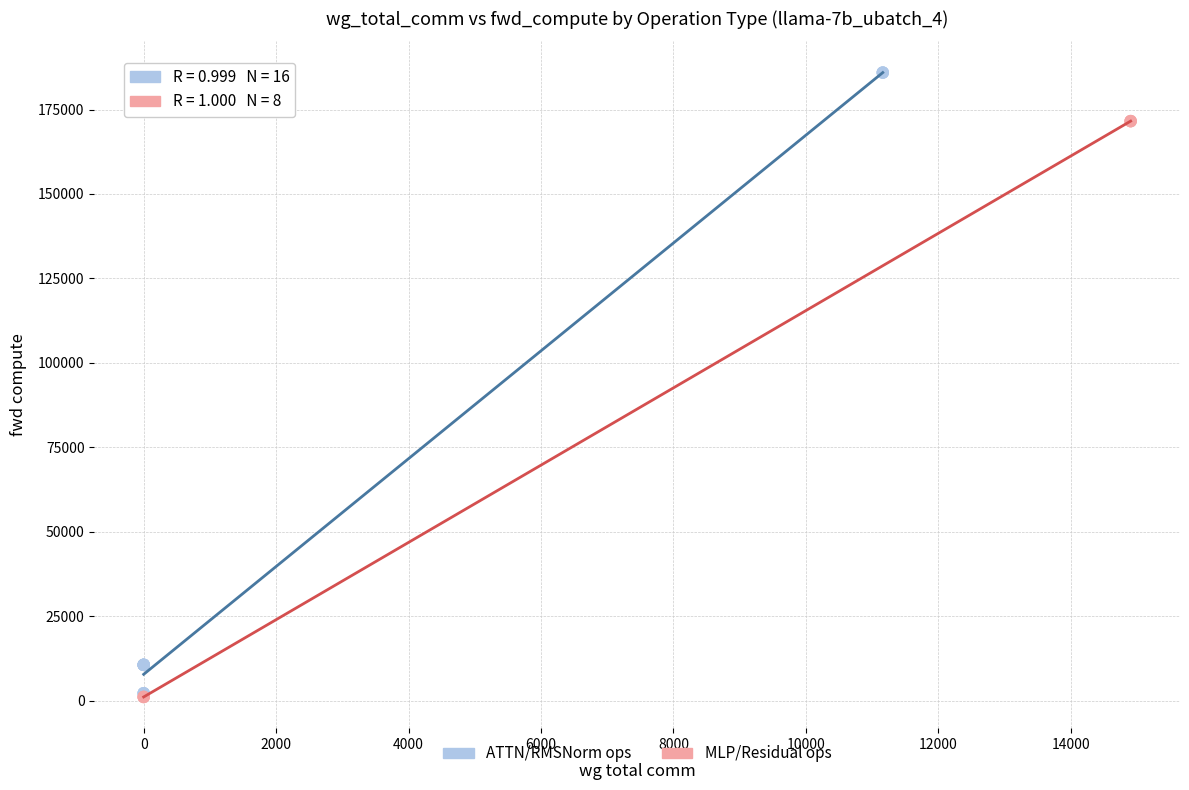

Which series contains the highest Y value?

ATTN/RMSNorm ops